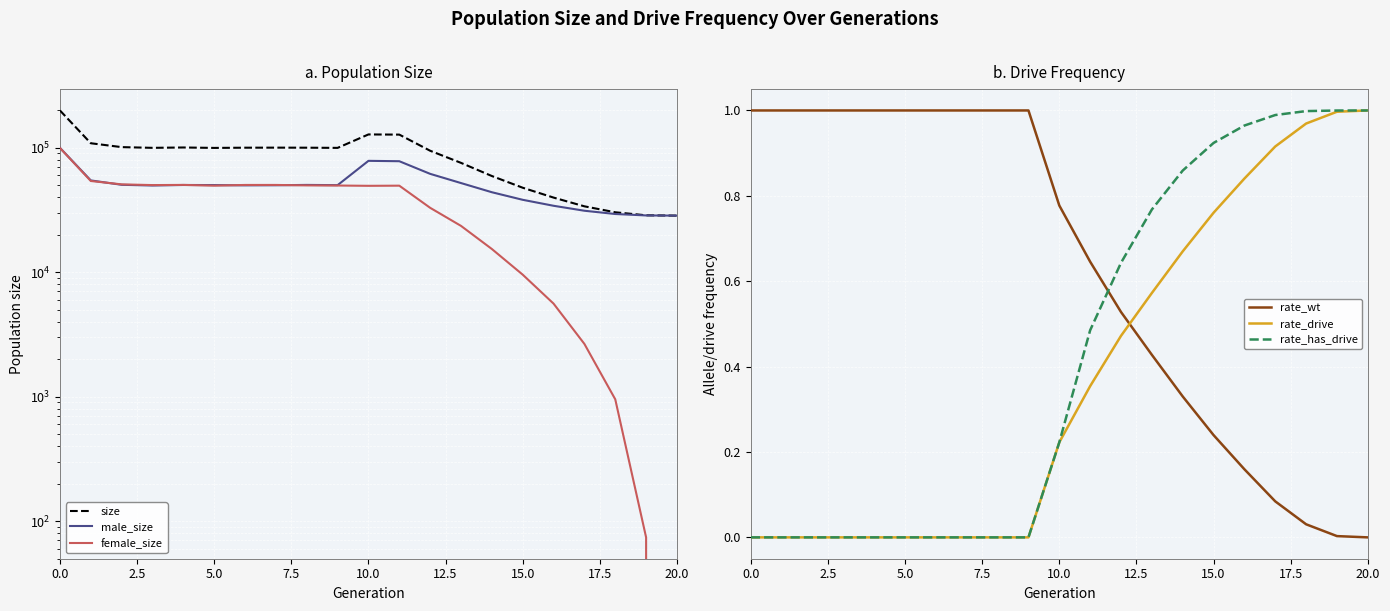

Which category has the lowest value across all series?

20